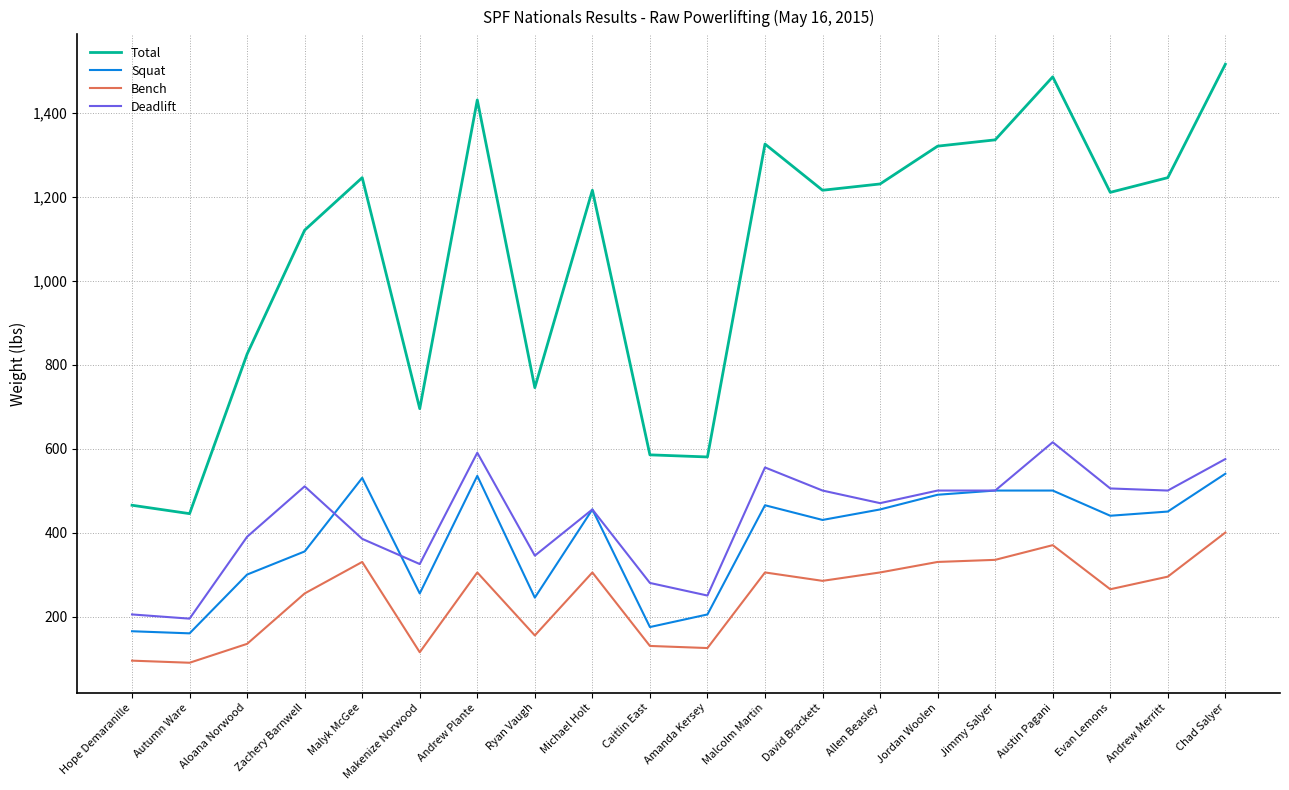

What is the total value across all series at Jimmy Salyer?

2670